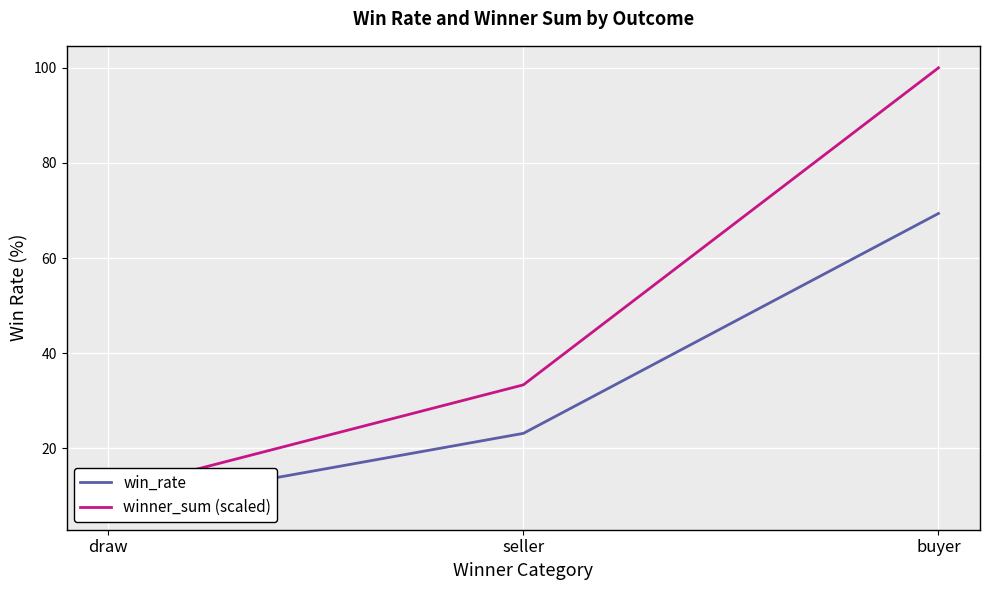

The winner_sum (scaled) series shows 17.3 at draw. True or false?

False